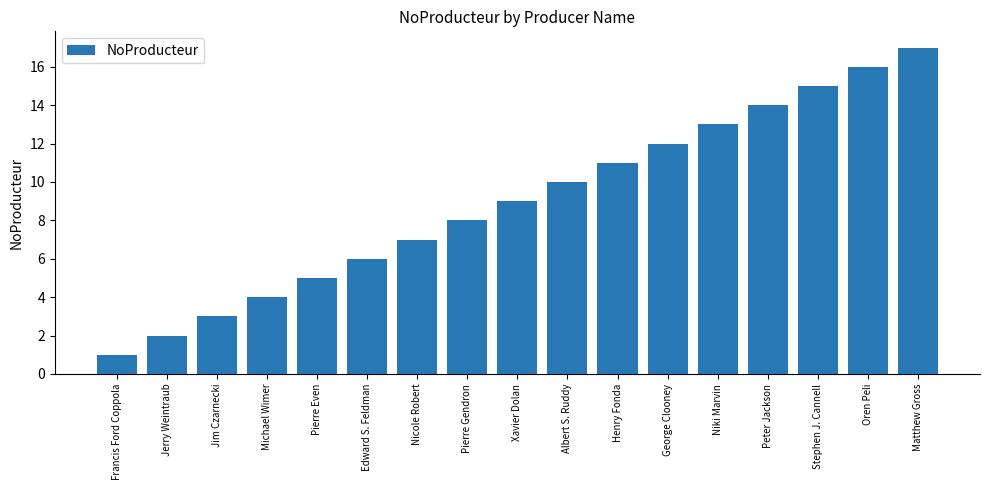

Rank the categories by value from lowest to highest.

Francis Ford Coppola, Jerry Weintraub, Jim Czarnecki, Michael Wimer, Pierre Even, Edward S. Feldman, Nicole Robert, Pierre Gendron, Xavier Dolan, Albert S. Ruddy, Henry Fonda, George Clooney, Niki Marvin, Peter Jackson, Stephen J. Cannell, Oren Peli, Matthew Gross